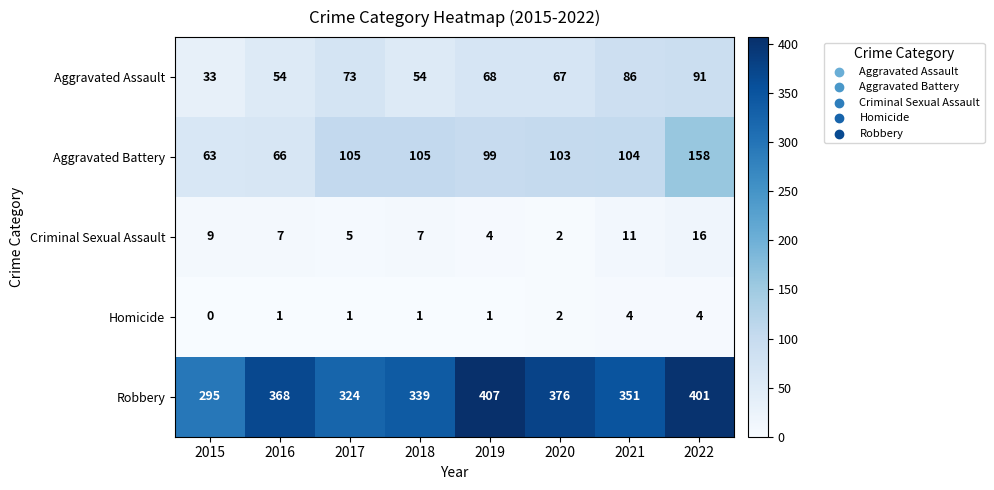

Read the Aggravated Assault value at 2019, to the nearest 10.

70